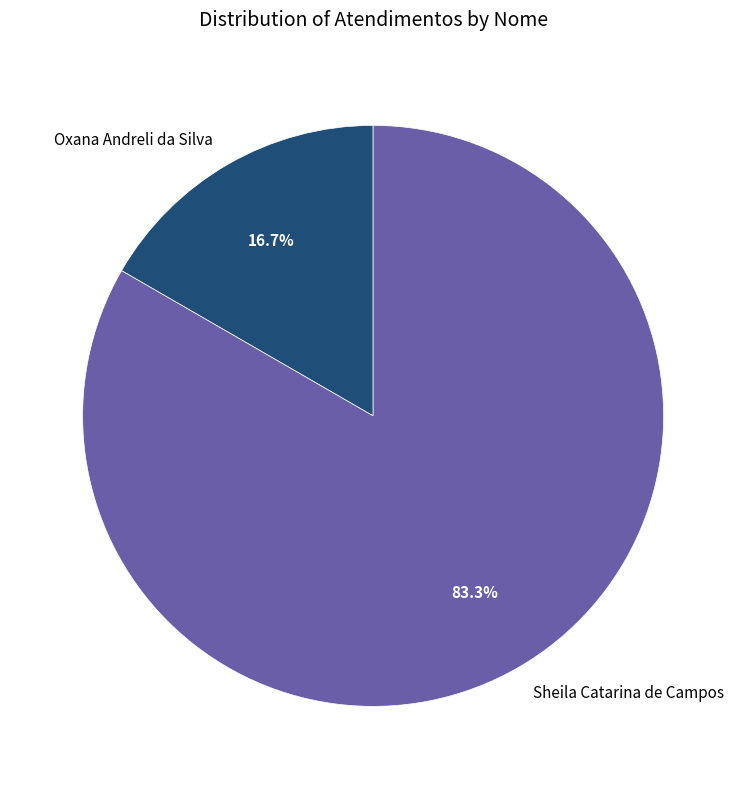

Which has a higher value, Oxana Andreli da Silva or Sheila Catarina de Campos?

Sheila Catarina de Campos